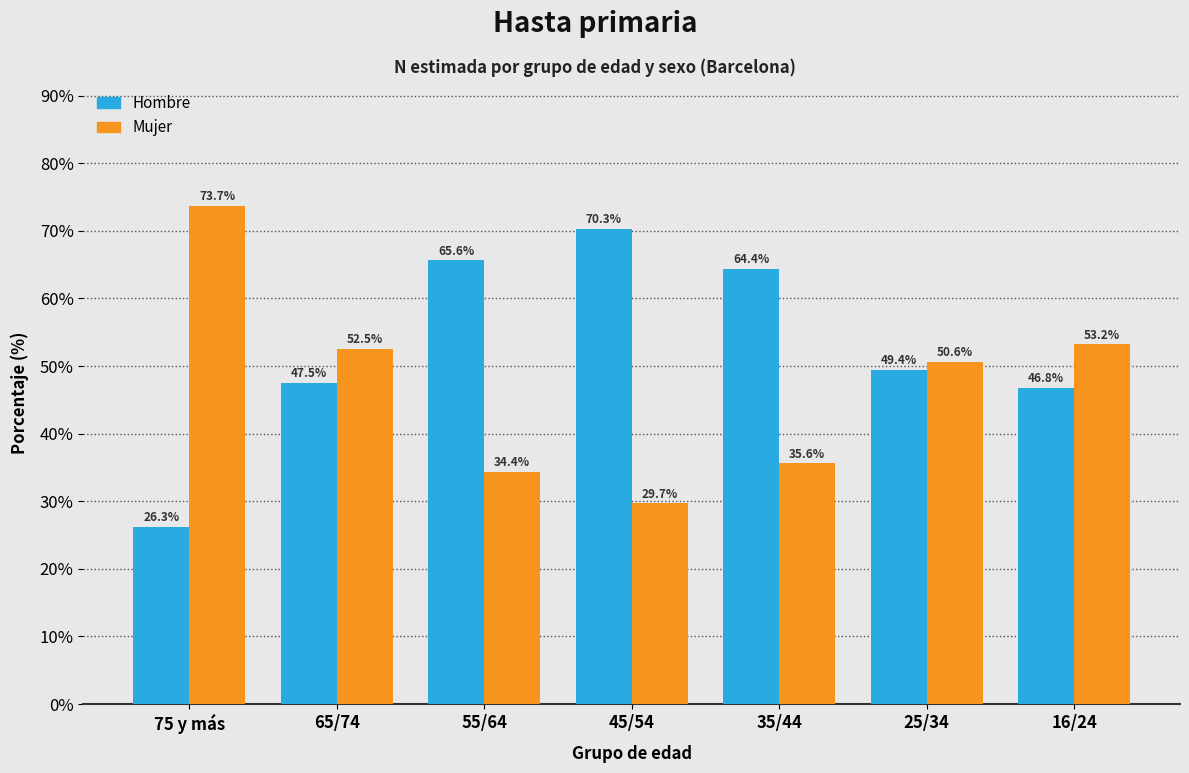

Reading left to right, transcribe all the data shown in this chart.

Hombre: 26.3	47.5	65.6	70.3	64.4	49.4	46.8
Mujer: 73.7	52.5	34.4	29.7	35.6	50.6	53.2